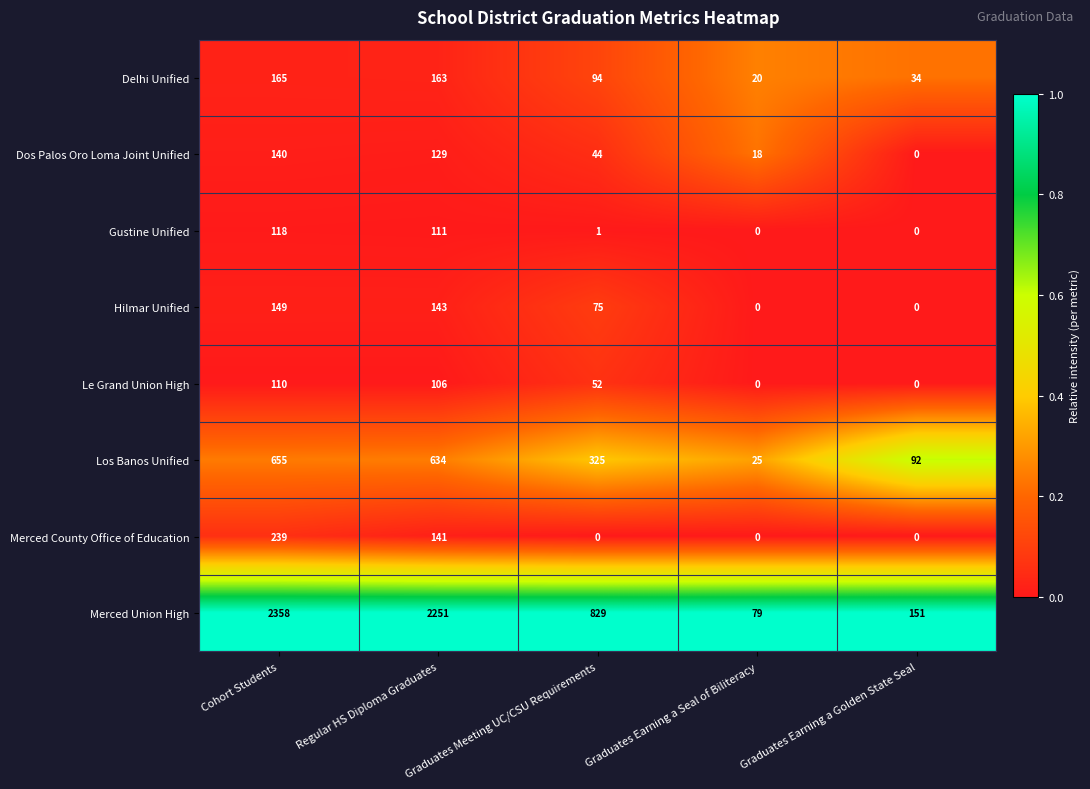

Between Graduates Earning a Seal of Biliteracy and Graduates Earning a Golden State Seal, which series saw the biggest shift?

Merced Union High